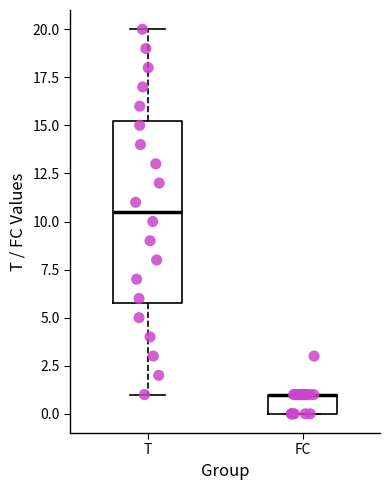

Reading left to right, transcribe this box plot: for each box, give where its median line is, the range the box spans, and where its two whiskers end, as read against the y-axis. The values are not printed on the chart, so give them approximately, as read against the axis.

T: median 10.5, box 6.0 to 15.5, whiskers 1.0 to 20.0
FC: median 1.0 (drawn on the box's upper edge), box 0.0 to 1.0, whiskers 0.0 to 1.0